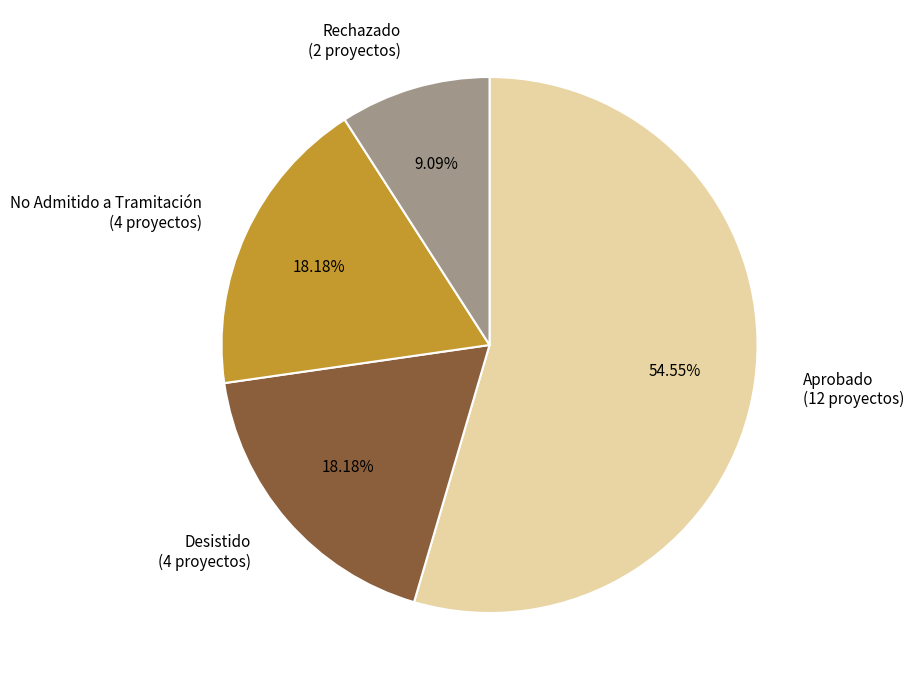

Approximately how many times larger is the value at No Admitido a Tramitación (4 proyectos) compared to Aprobado (12 proyectos)?

0.3